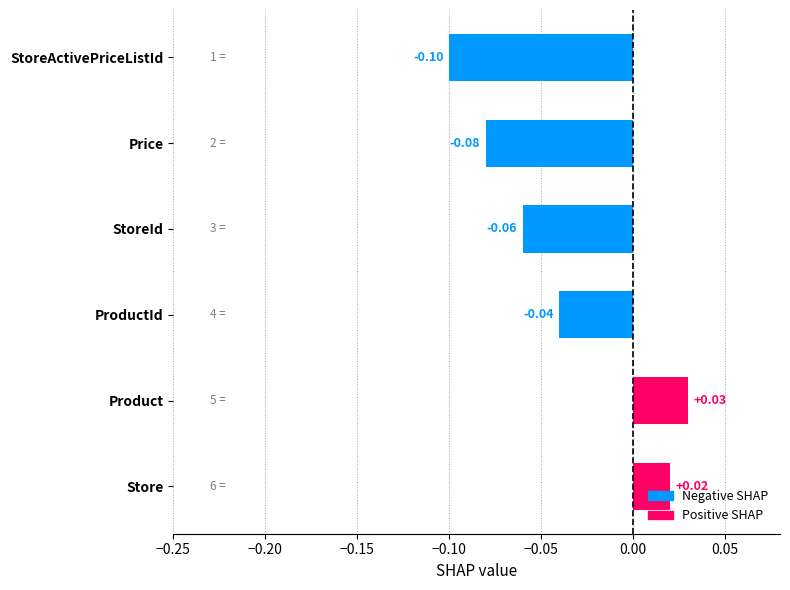

Rank the categories by value from lowest to highest.

StoreActivePriceListId, Price, StoreId, ProductId, Store, Product